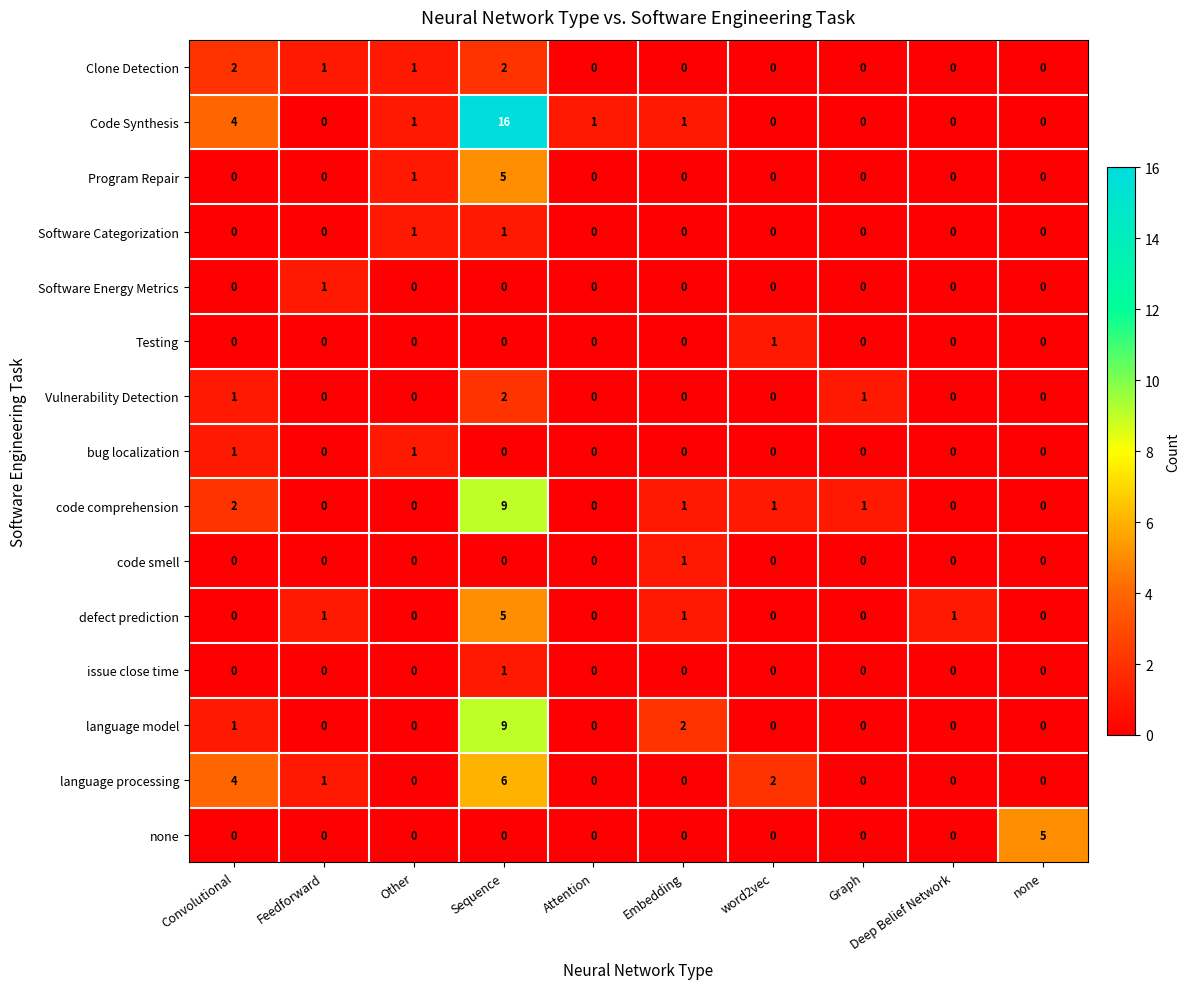

At which category does the chart reach its peak across all series?

Sequence